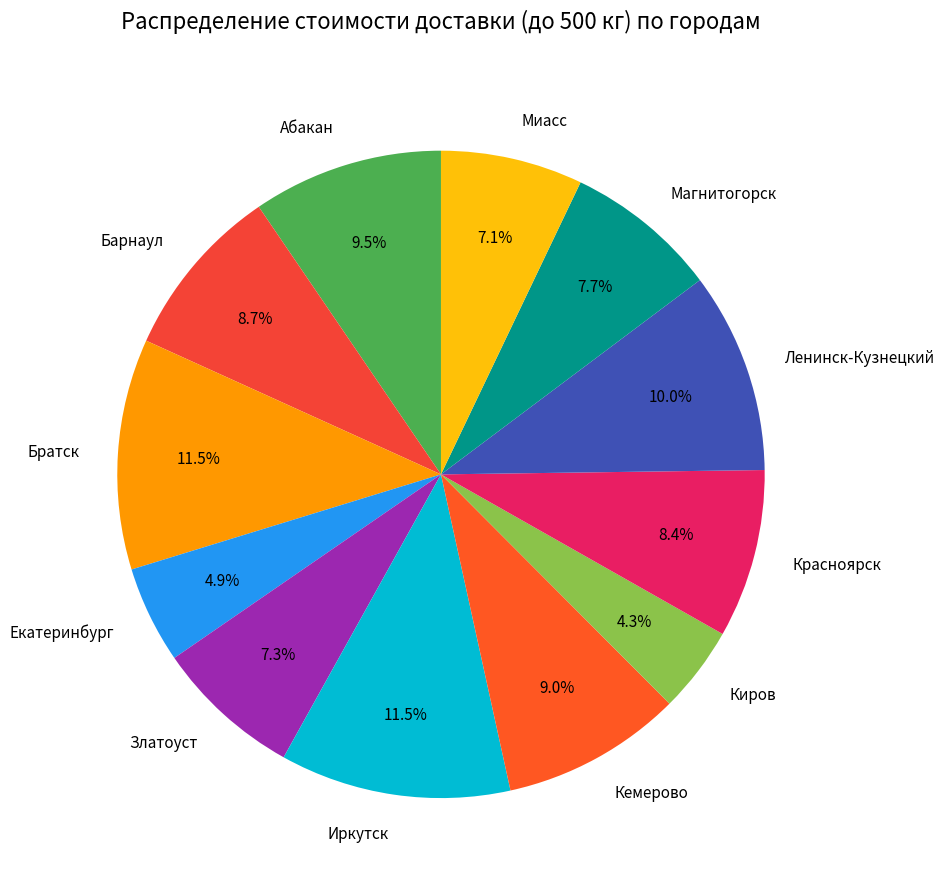

Which slice is the smallest?

Киров